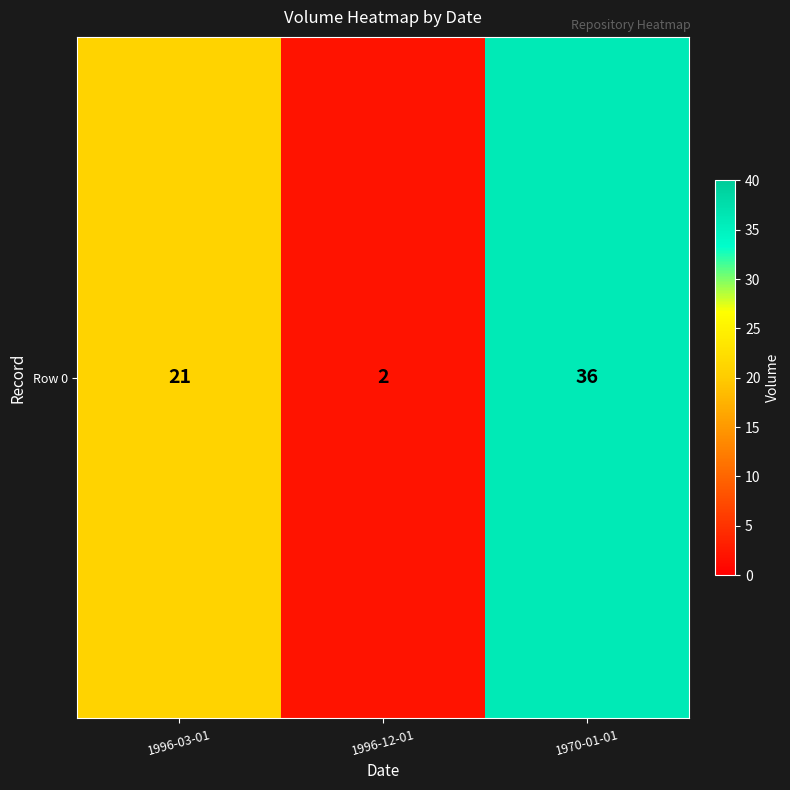

What is the average value?

20